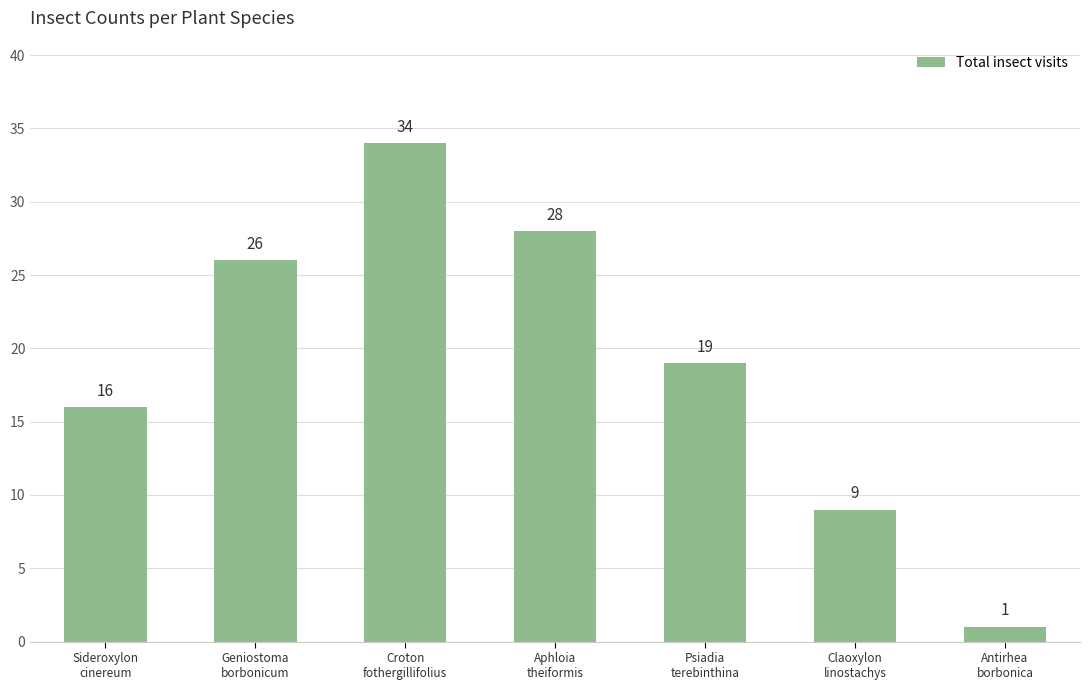

Rank the categories by value from highest to lowest.

Croton
fothergillifolius, Aphloia
theiformis, Geniostoma
borbonicum, Psiadia
terebinthina, Sideroxylon
cinereum, Claoxylon
linostachys, Antirhea
borbonica